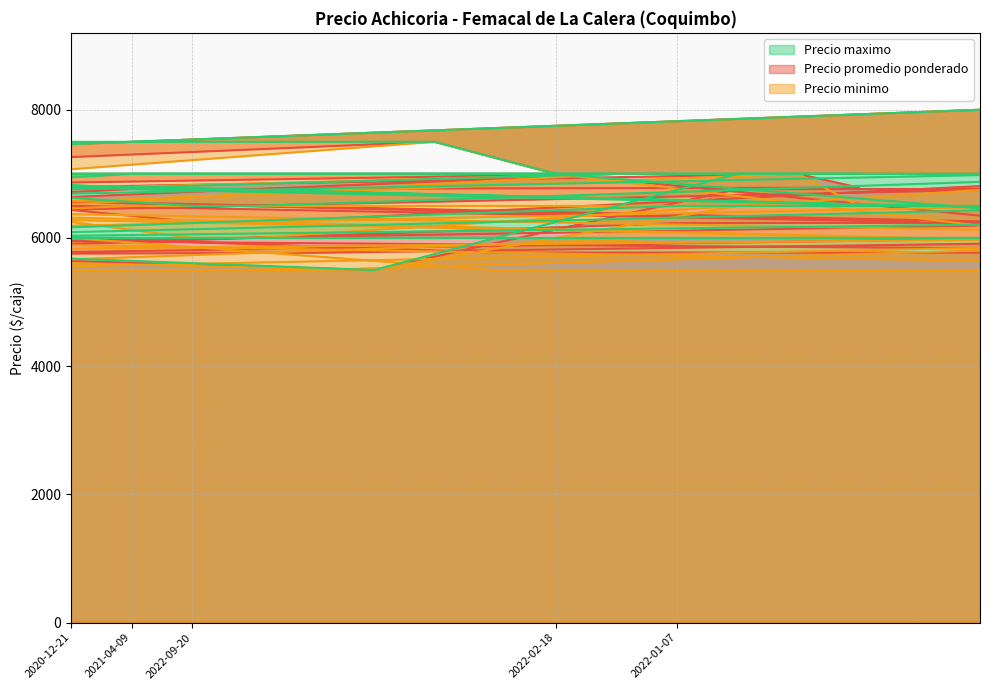

At which label does Precio minimo first exceed 6000?

2021-12-31